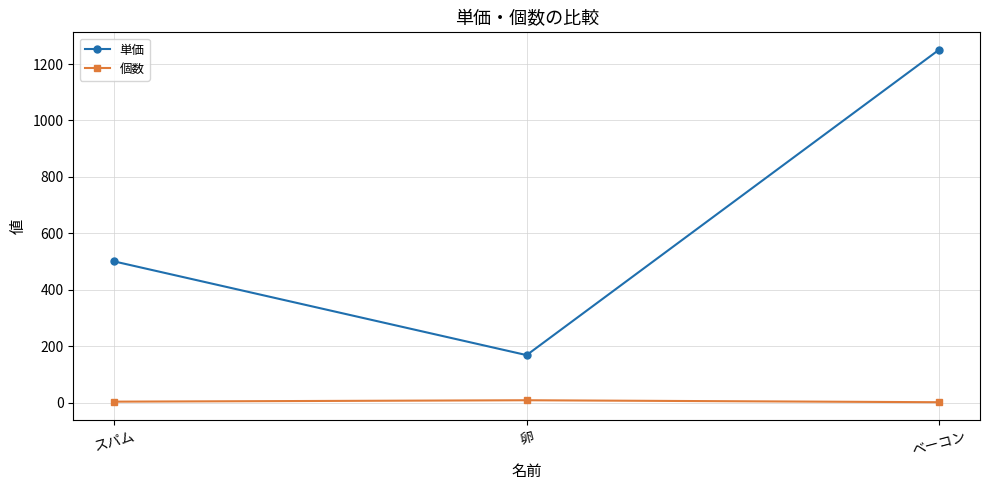

List the series in order of their peak value, lowest first.

個数, 単価